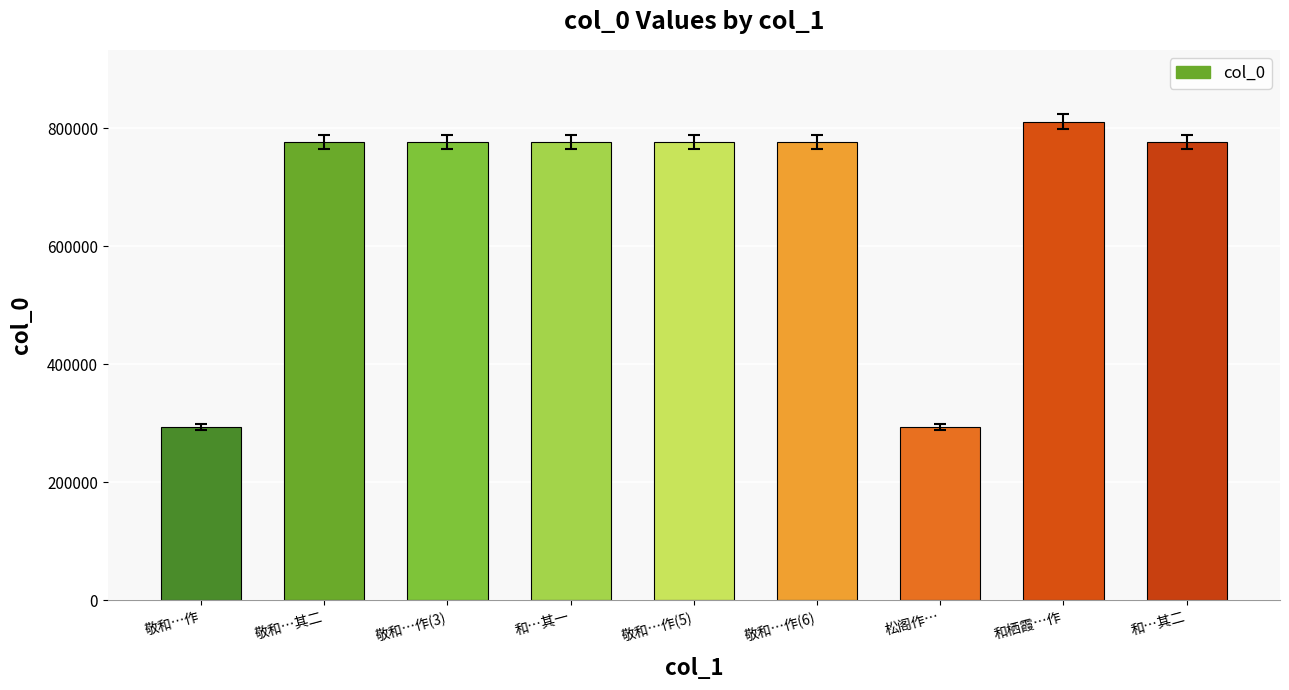

What is the sum of all values?

6058320